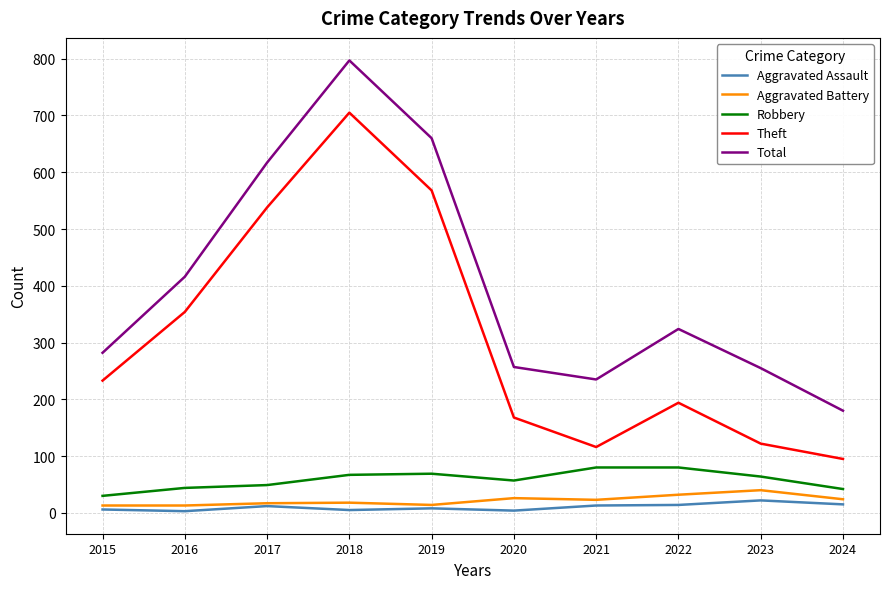

True or false: Theft has more than 1 points higher than both neighbors.

True